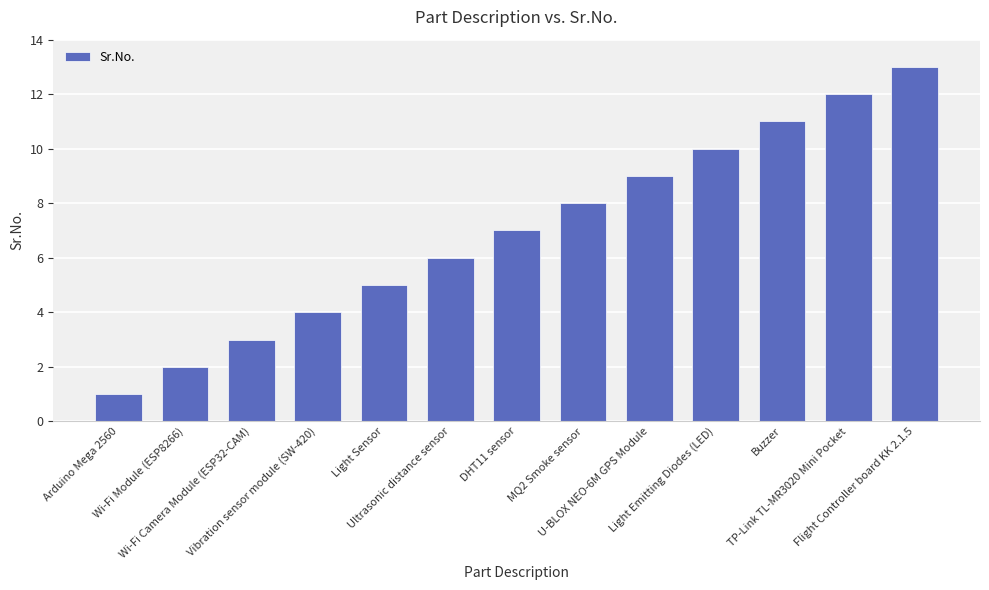

What is the greatest value displayed?

13